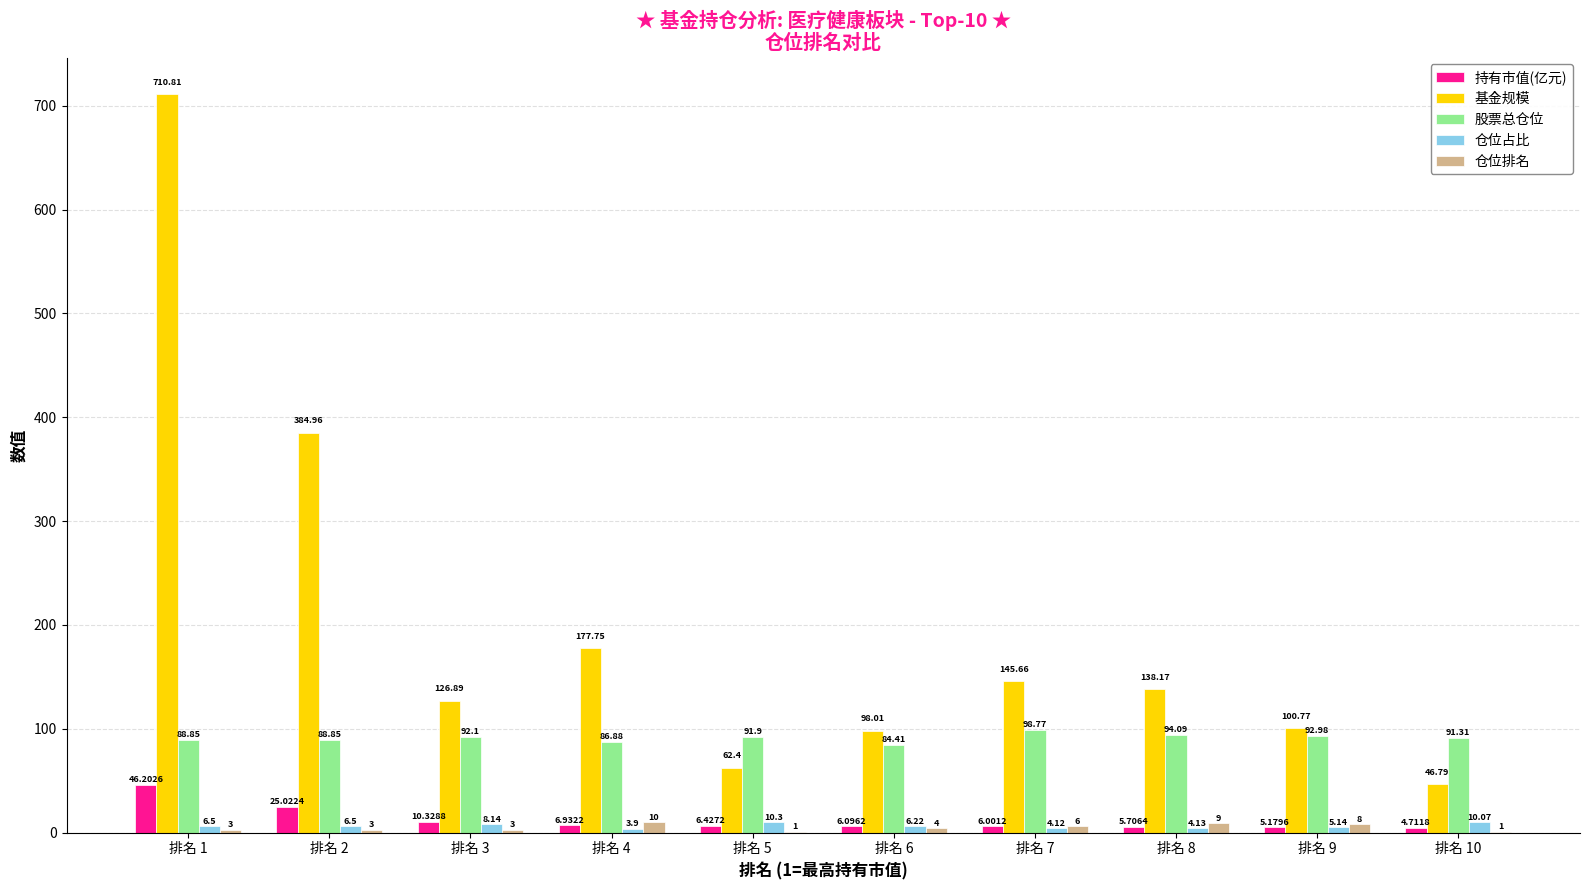

Is the value of 基金规模 at 排名 6 greater than the value of 仓位排名 at 排名 7?

Yes